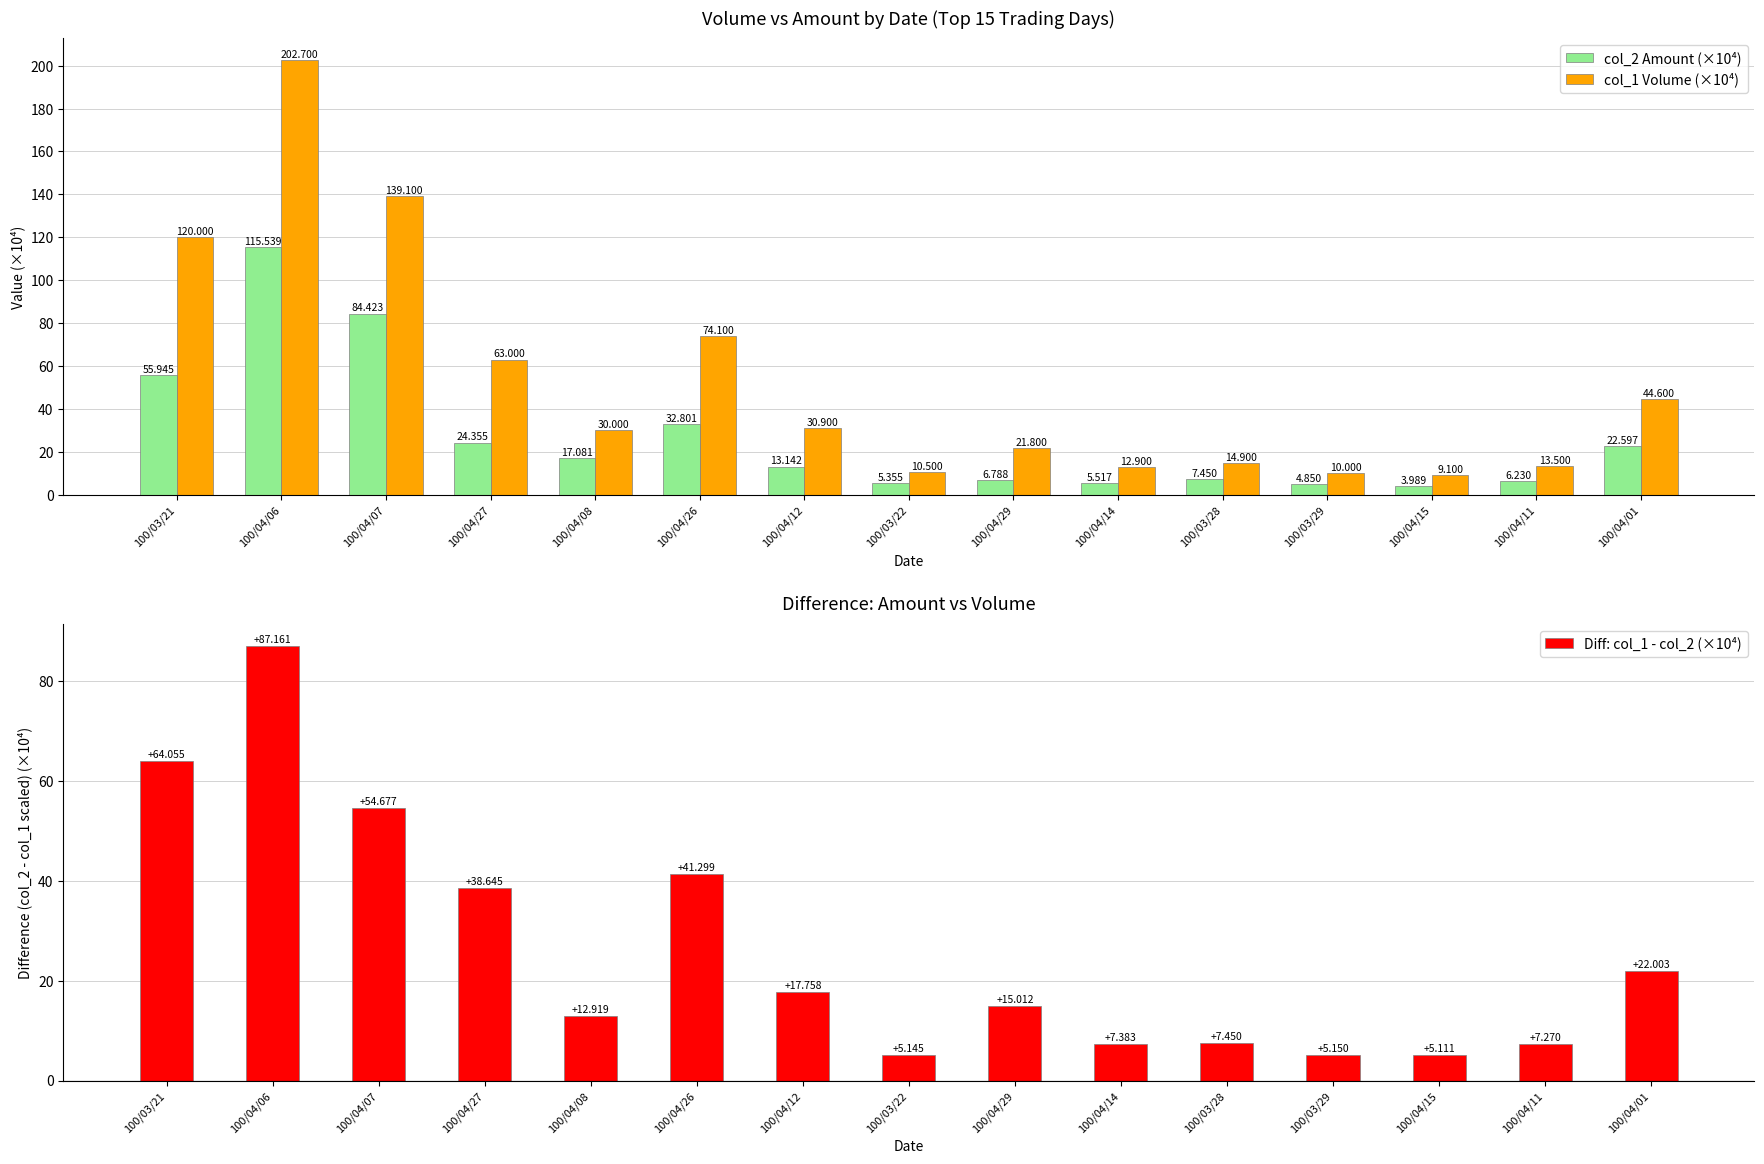

At how many categories does at least one series exceed 101?

3